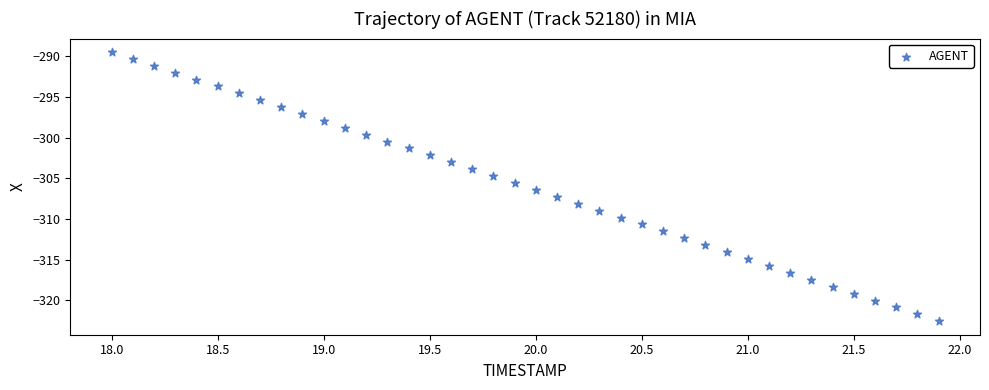

What is the range of X values (max minus min)?

3.9